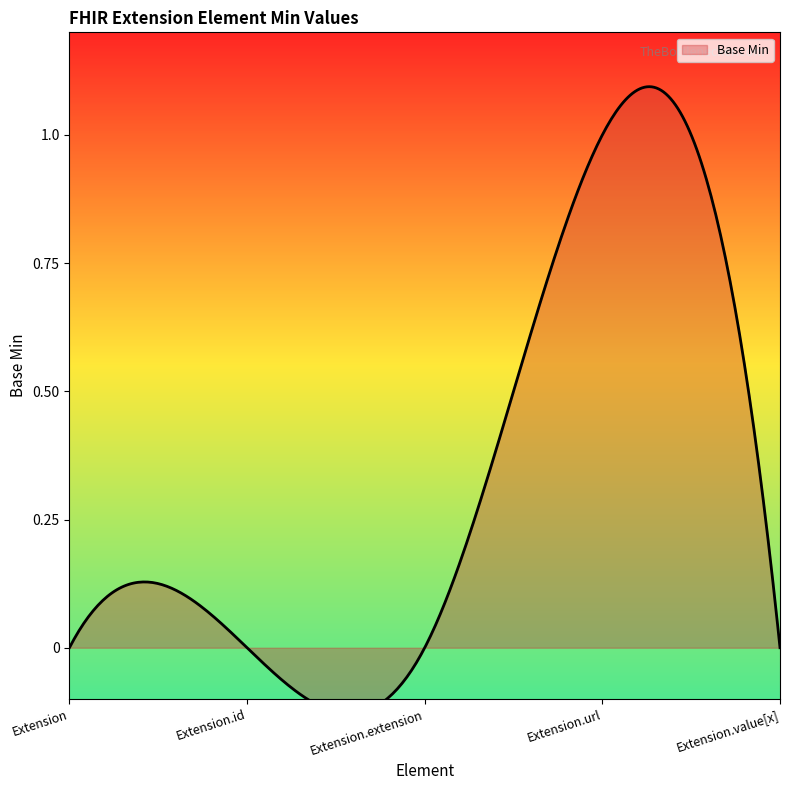

Reading left to right, what are all the values shown in this chart?

0	0	0	1	0